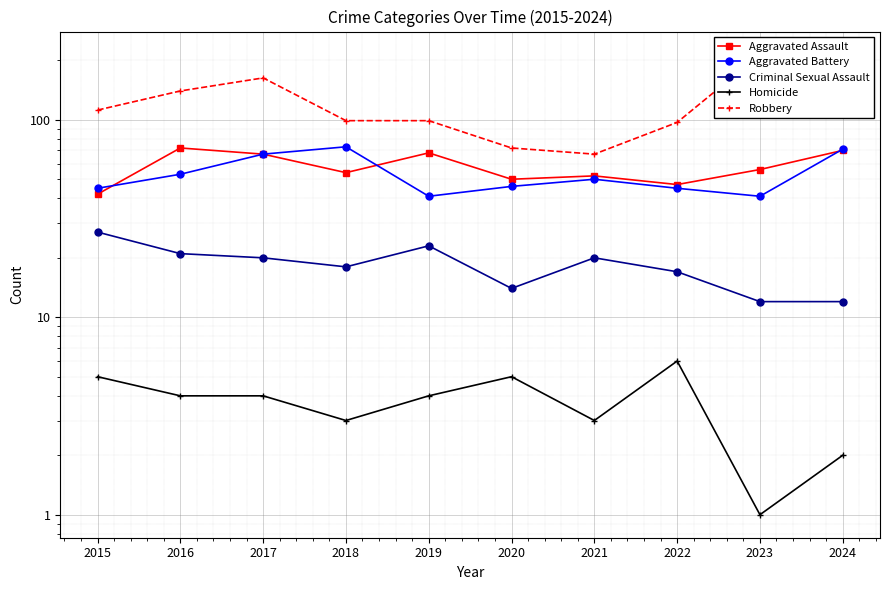

Is this an area chart (filled region under the line)?

No